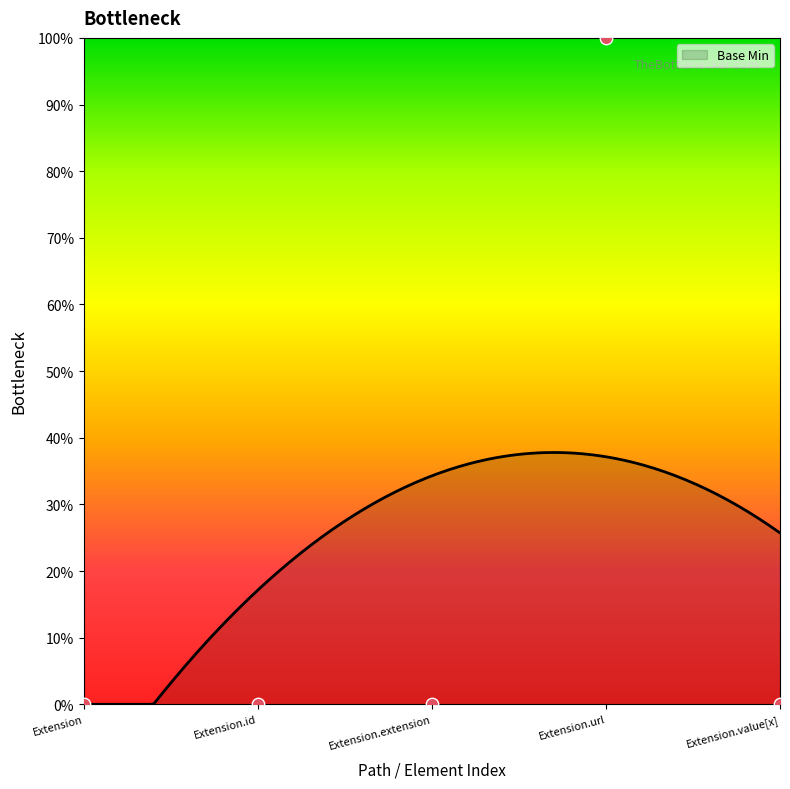

What is the change in value from Extension to Extension.url?

+100